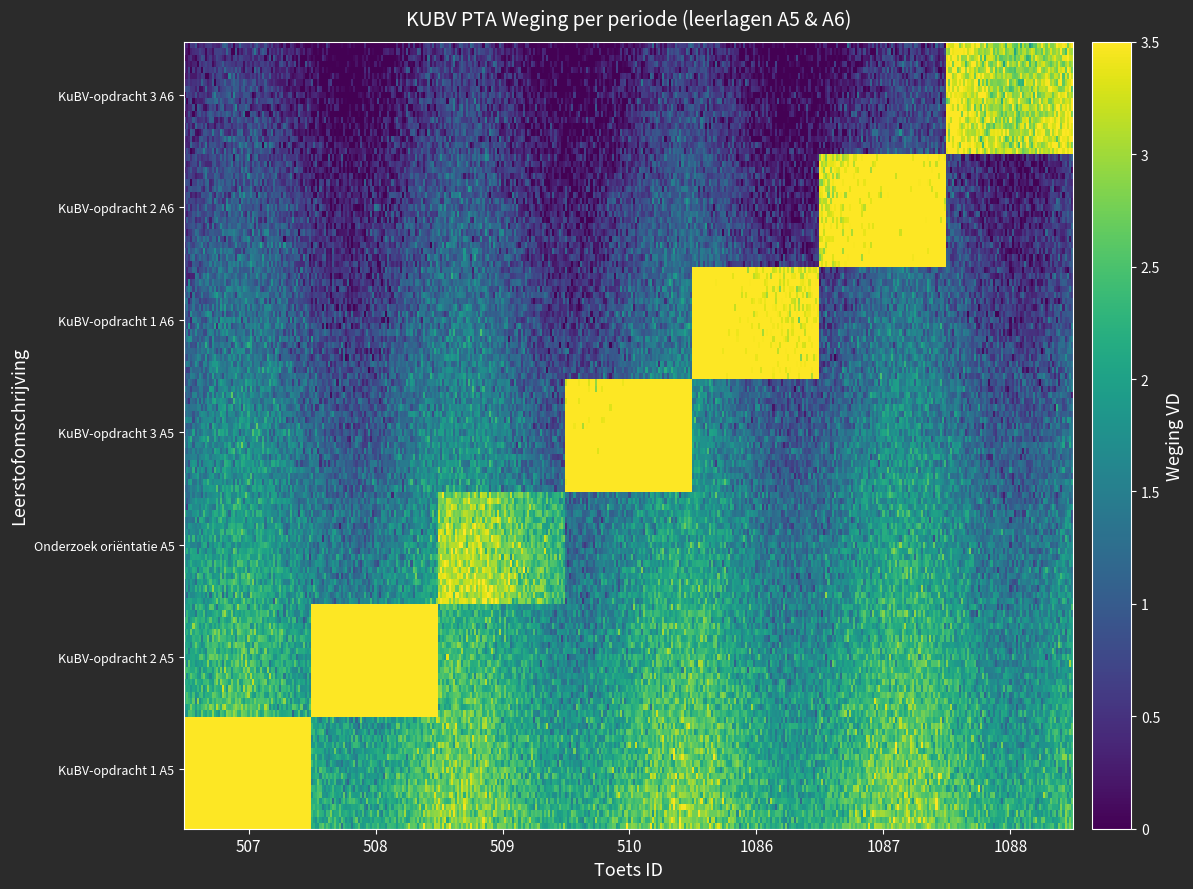

What is the spread (max minus min) of values at 3?

3